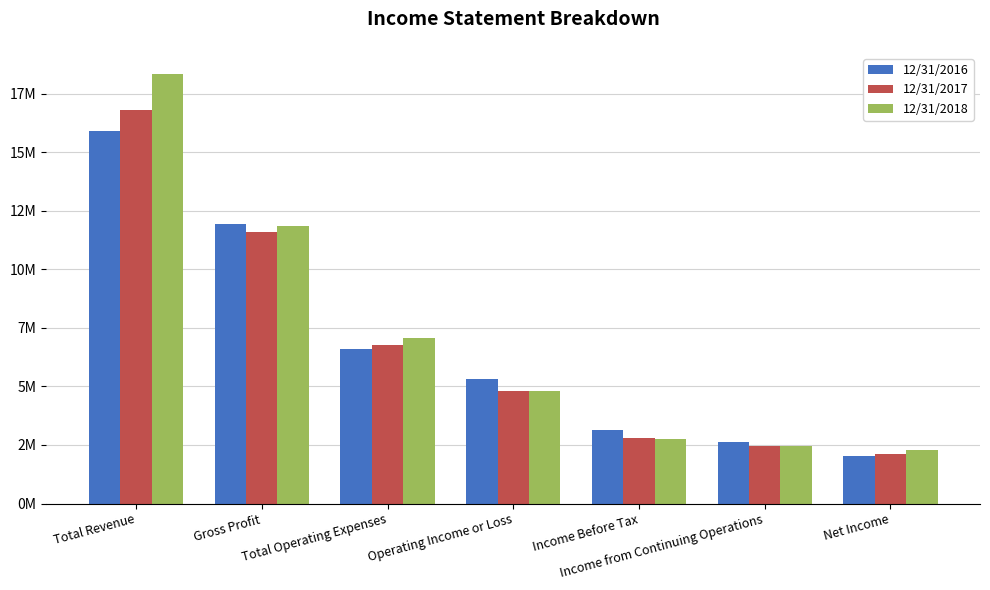

Which series has the widest spread of values?

12/31/2018